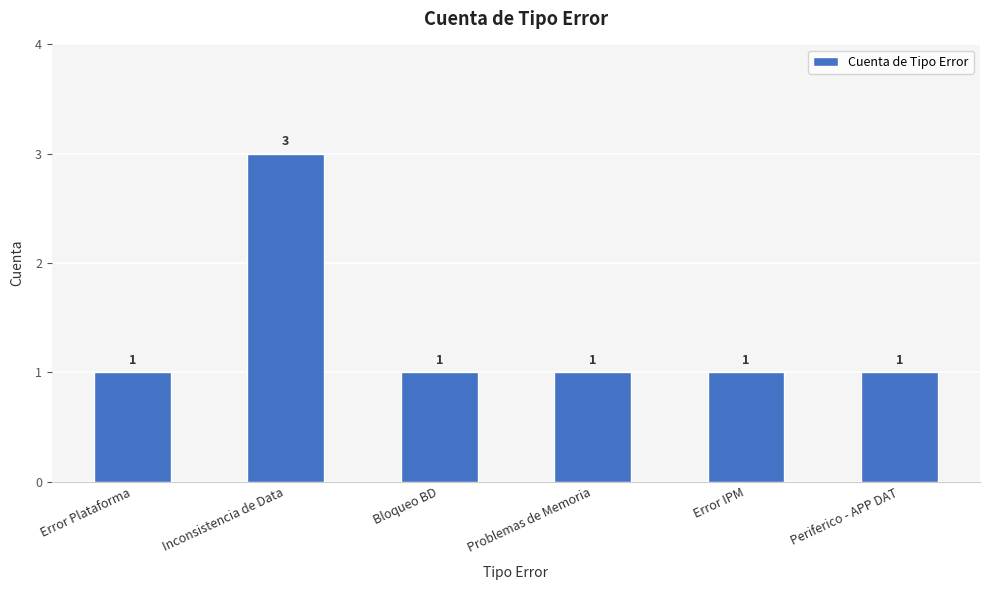

Which category has the highest value across all series?

Inconsistencia de Data